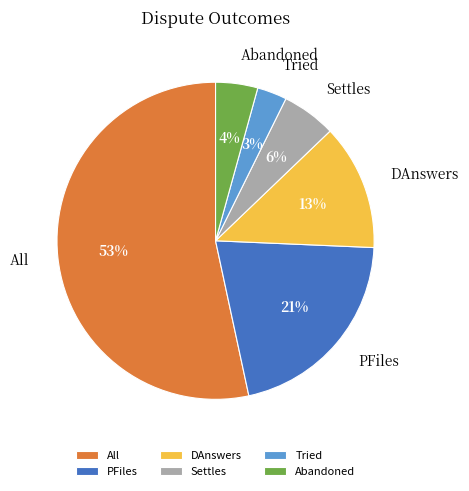

Count the number of slices in the pie.

6